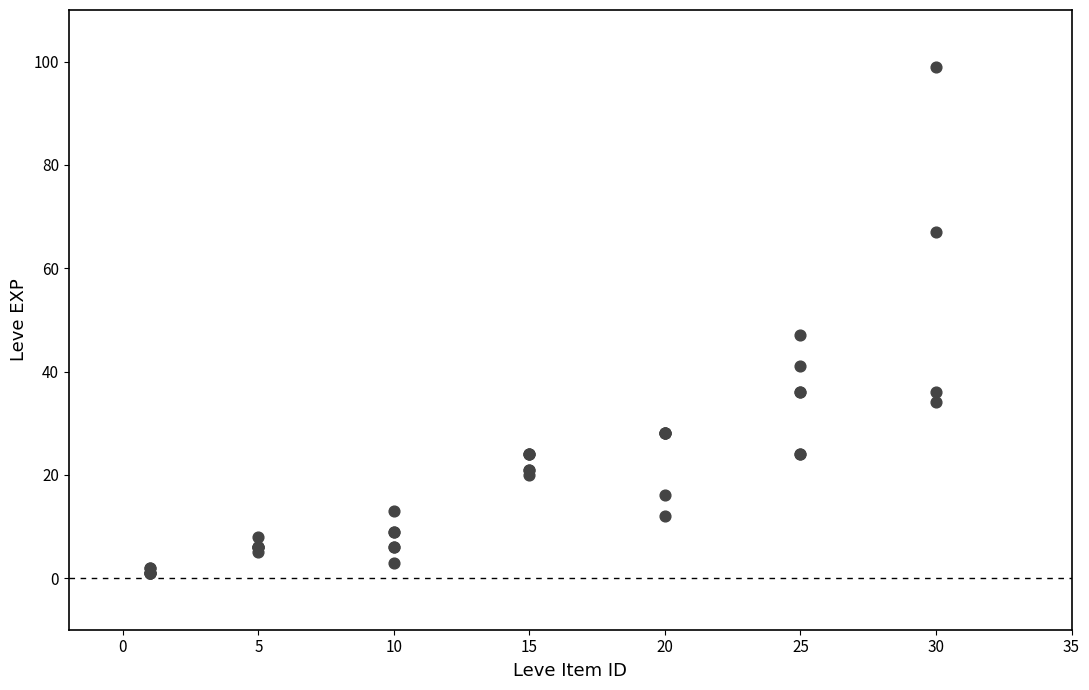

What Y value in the scatter plot is closest to 50?

47